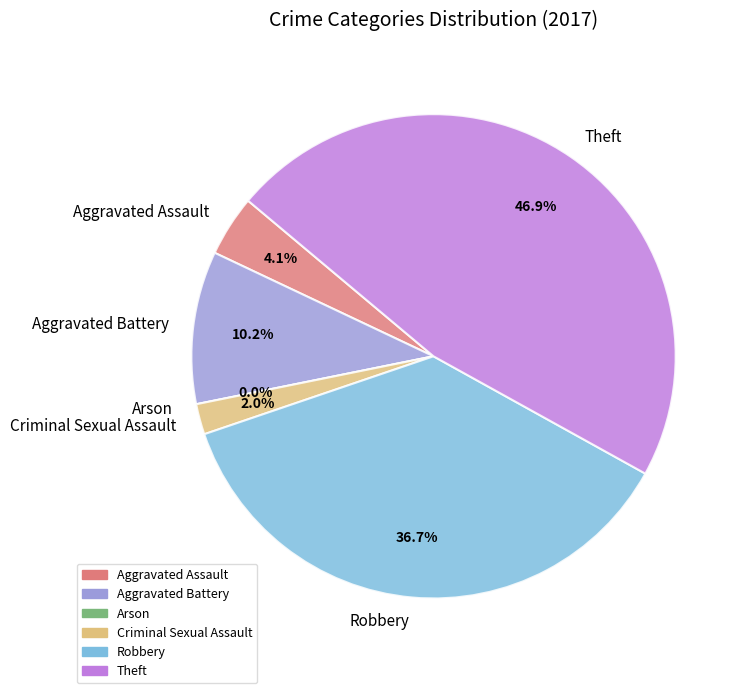

Is the sum of Theft and Criminal Sexual Assault greater than half?

No